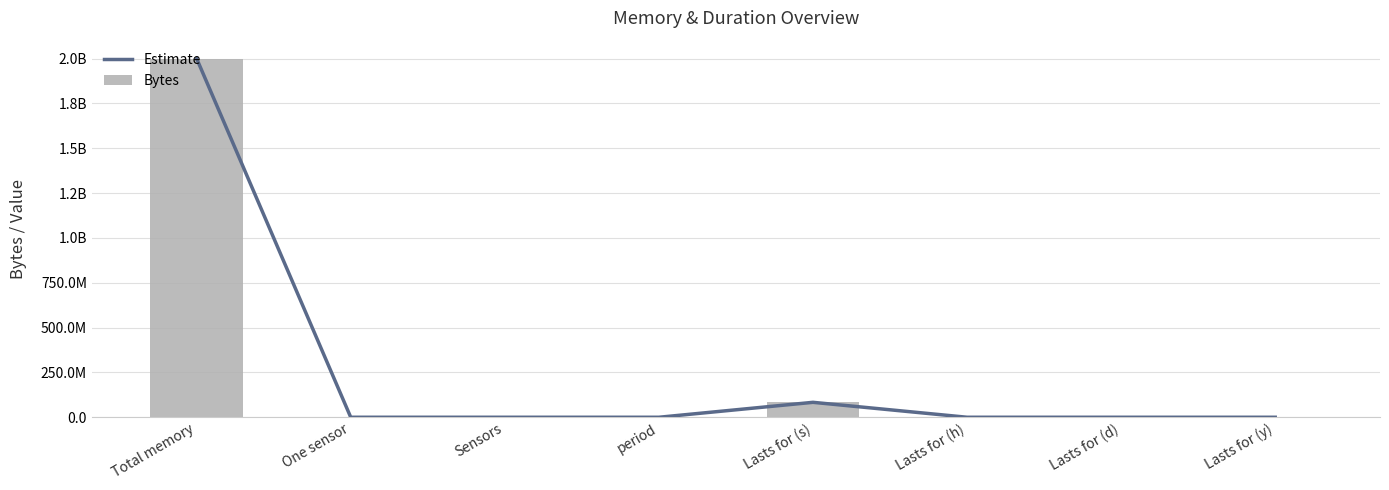

Which series has the largest total across all categories?

Estimate